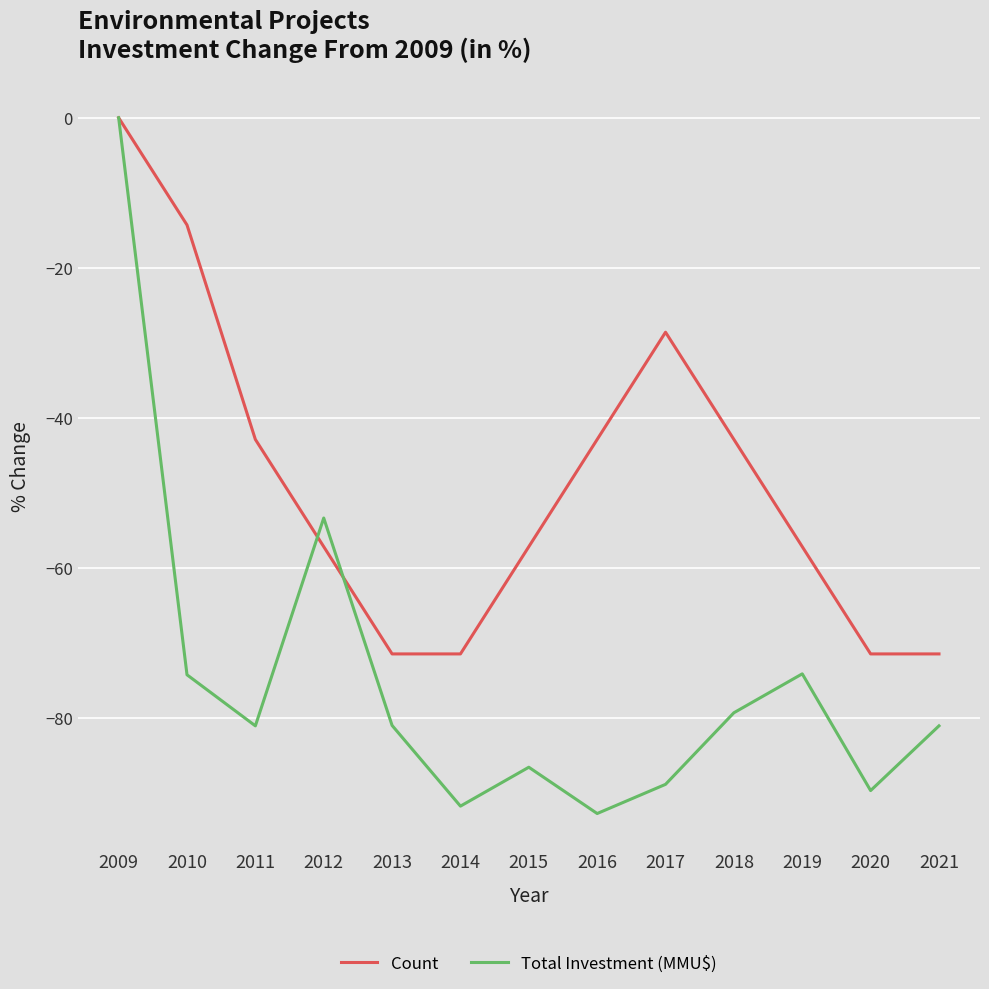

At which category is the sum across all series the highest?

2009